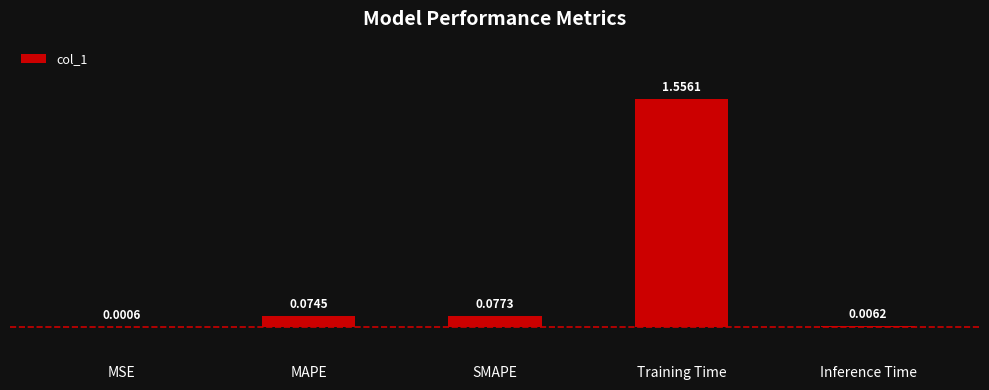

Count the number of data series in this chart.

1